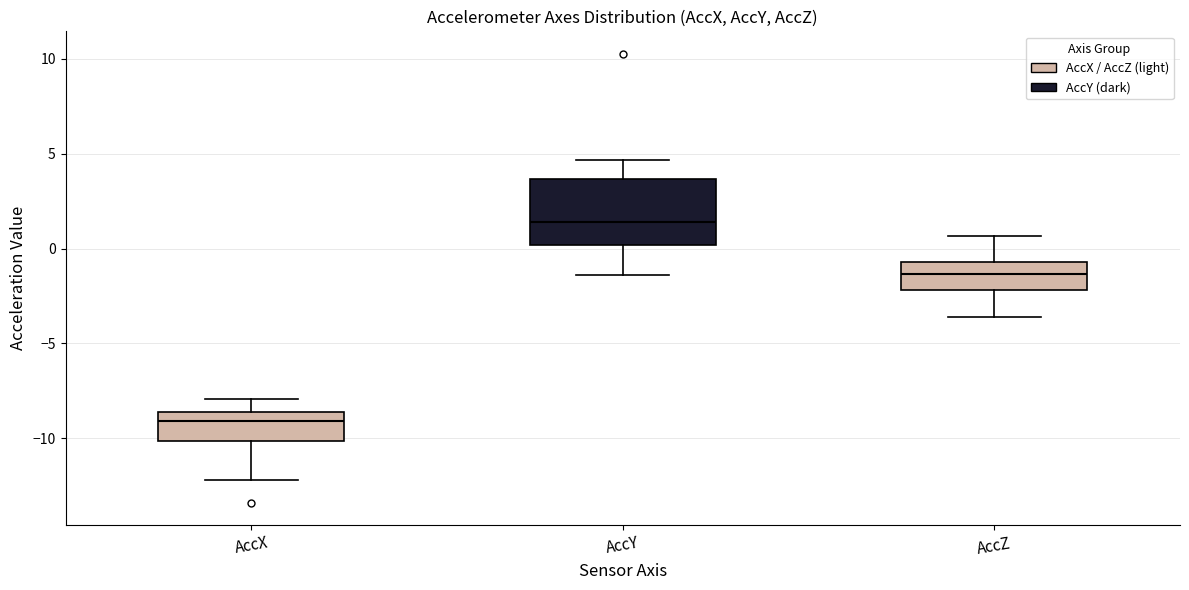

Which box is the tallest, from its lower edge to its upper edge?

AccY